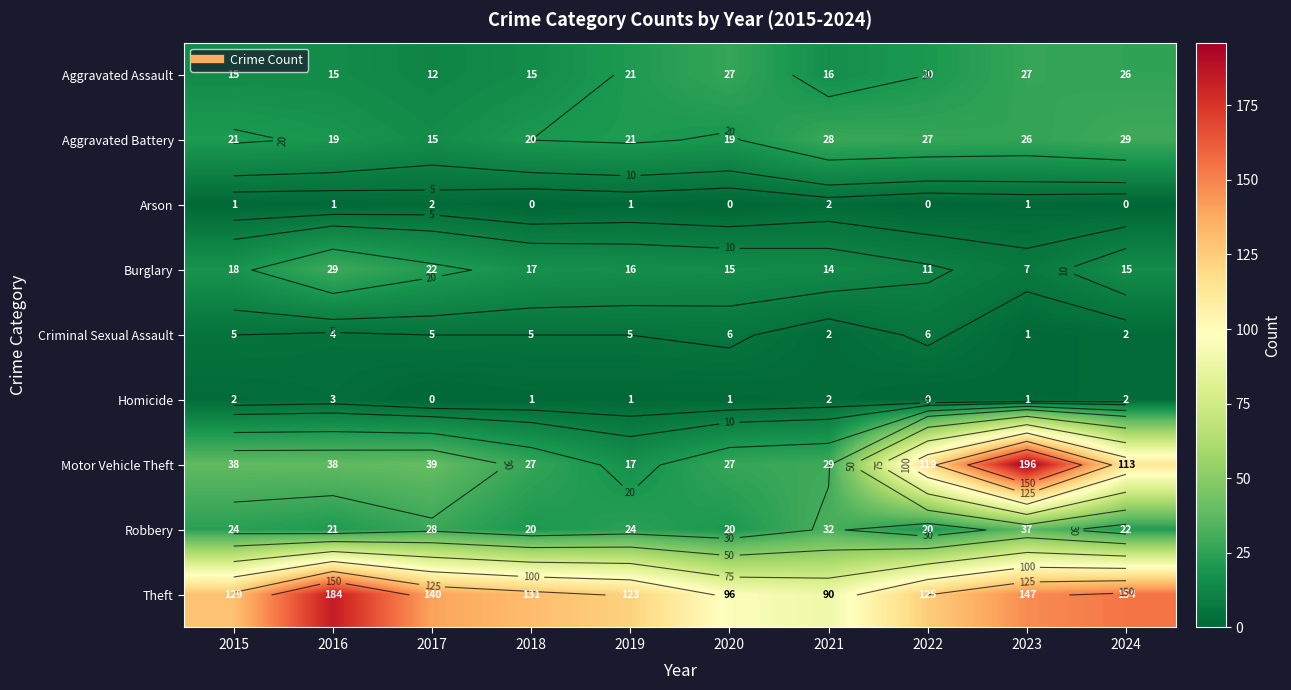

List the labels in order of Aggravated Assault value, largest first.

2020, 2023, 2024, 2019, 2022, 2021, 2015, 2016, 2018, 2017